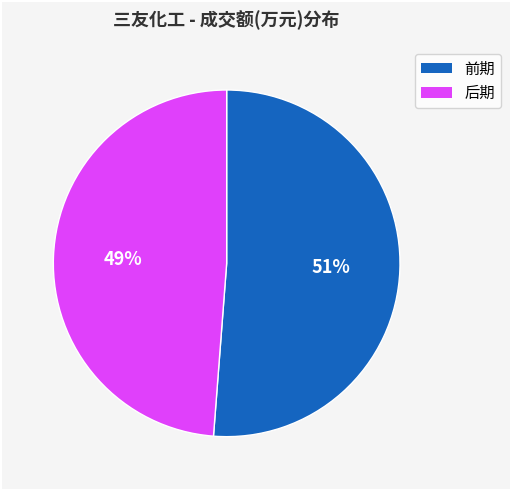

Is there any slice that represents more than half of the pie?

Yes